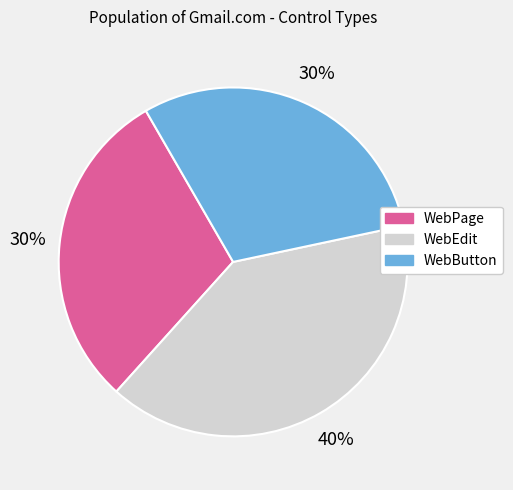

Is there any slice that represents more than half of the pie?

No